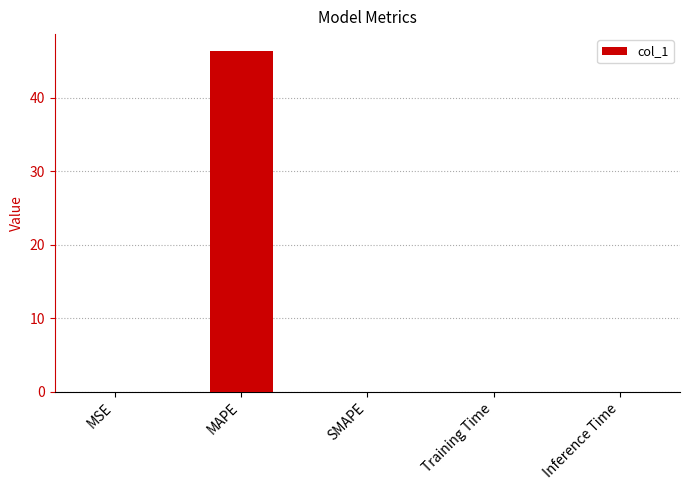

What is the average value?

9.3